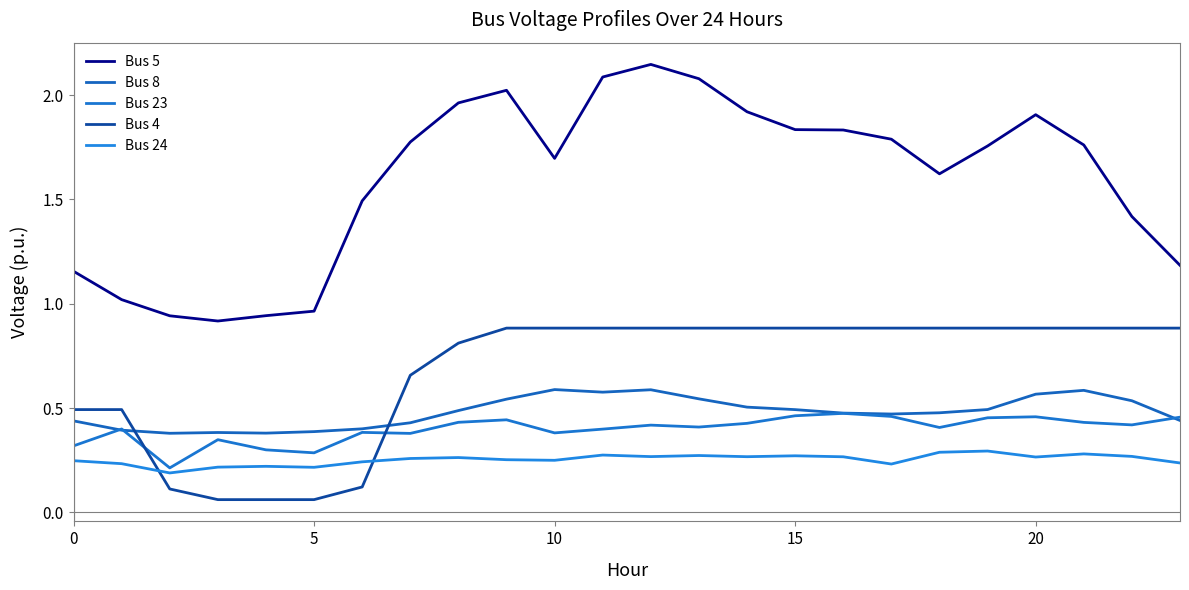

How many interior local peaks does the Bus 8 series have?

4